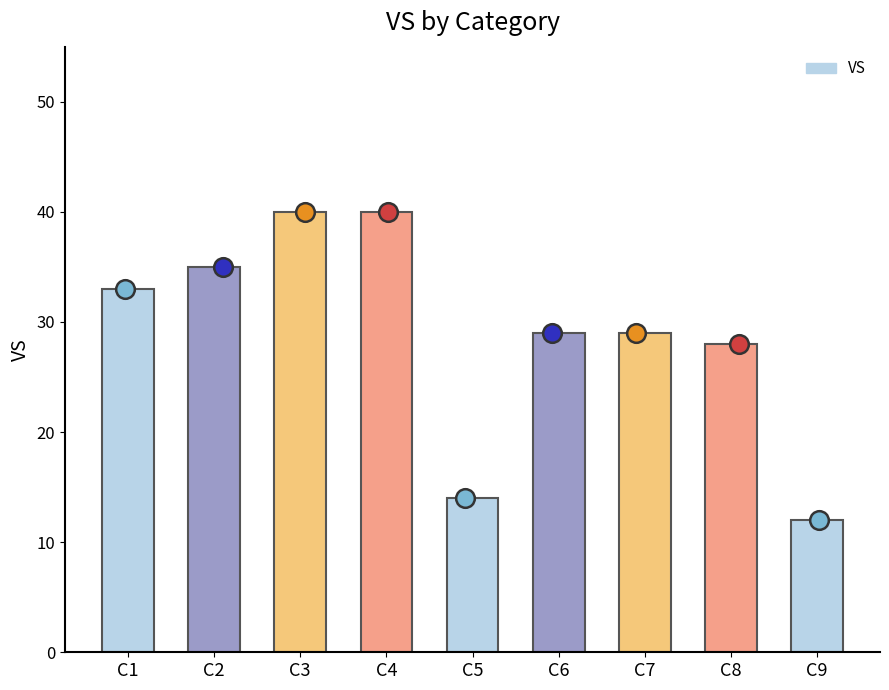

What is the ratio of the value at C6 to the value at C8?

1.0